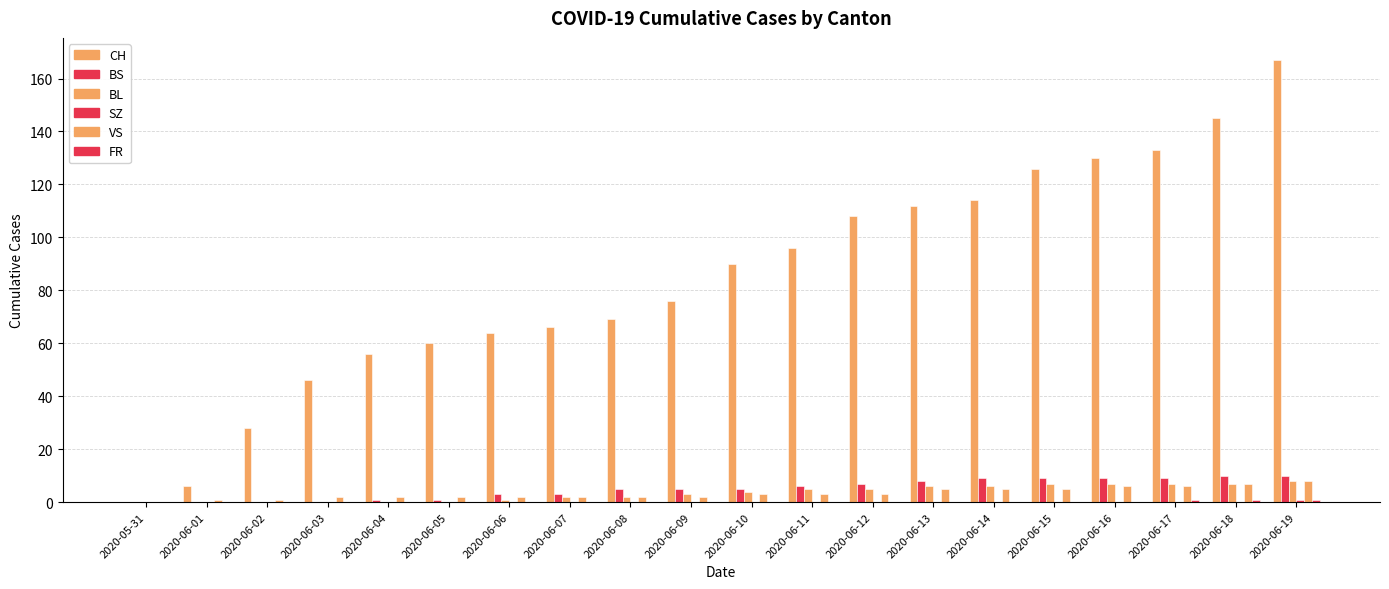

How many data points does each series have?

20